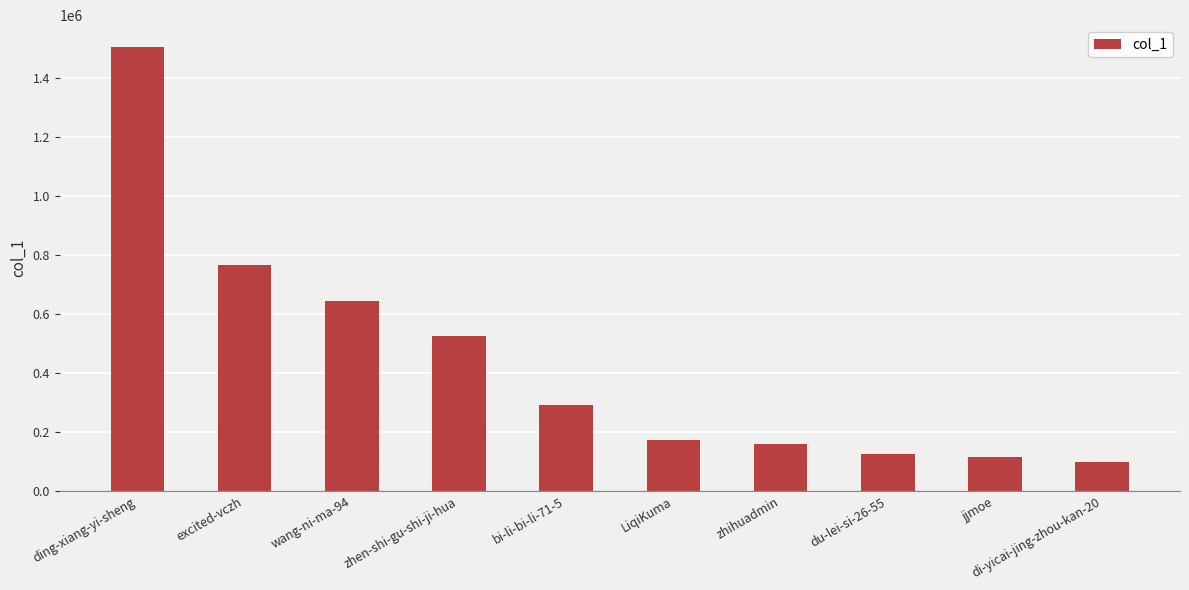

The chart shows a value of 172695 at LiqiKuma. True or false?

True